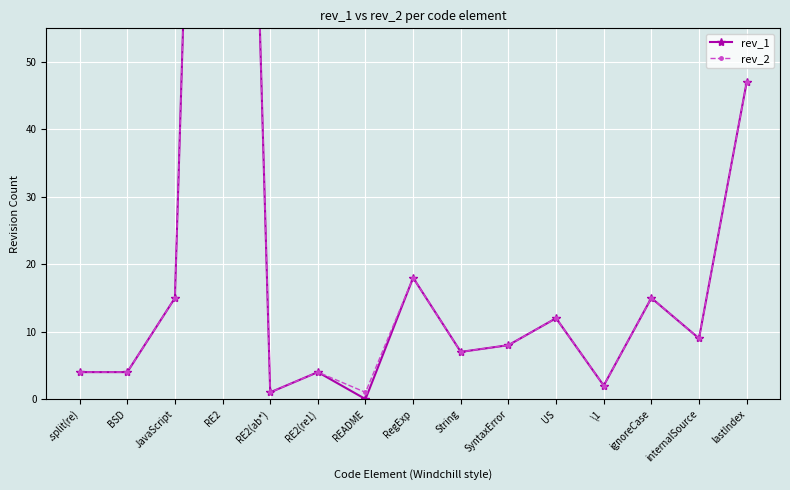

The value of rev_1 at JavaScript is 15. True or false?

True